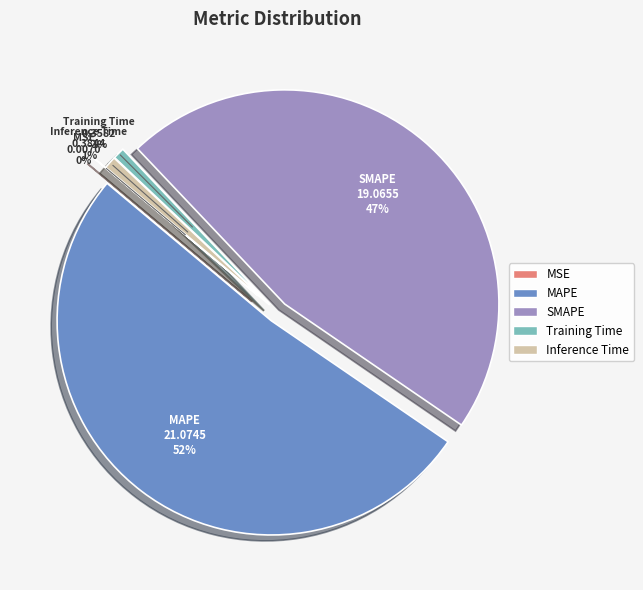

To the nearest percent, what percentage of the pie is Training Time?

1%